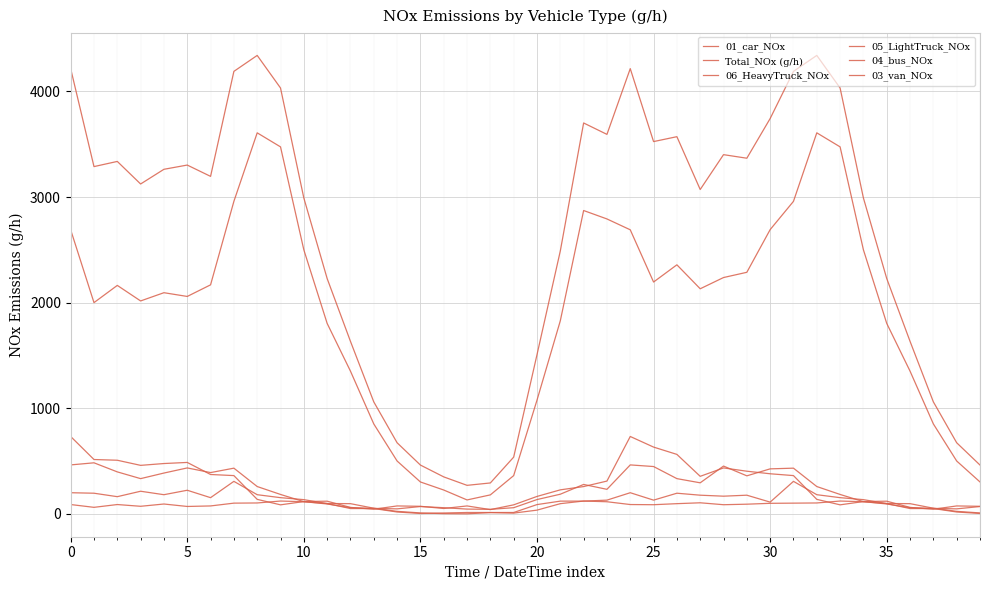

How many lines are shown in the chart?

6